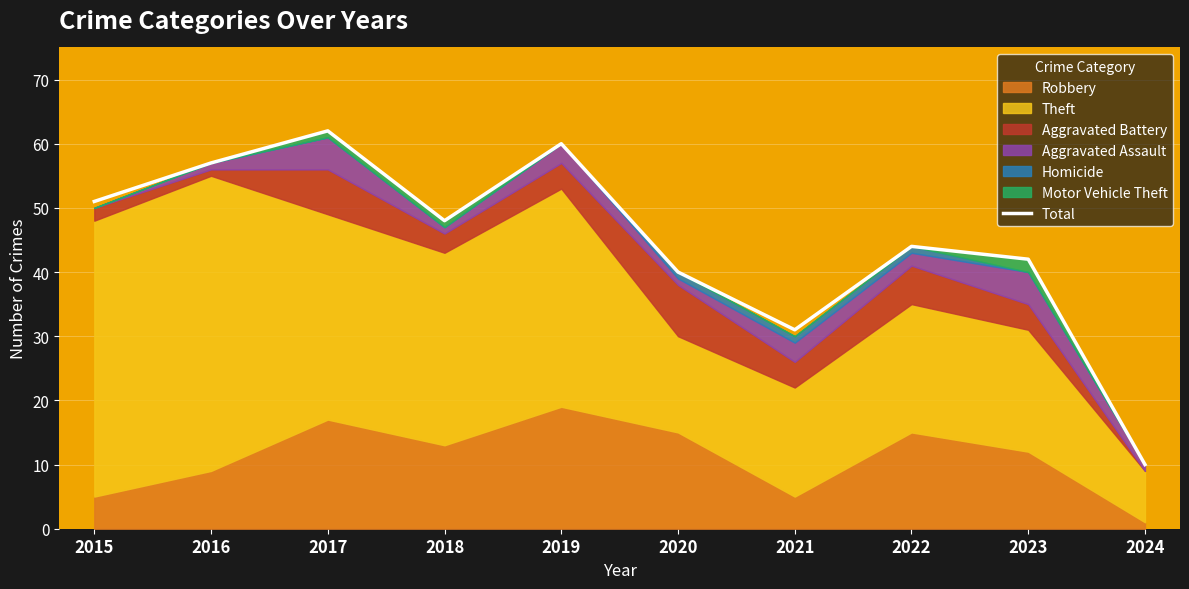

What is the greatest value displayed?

62